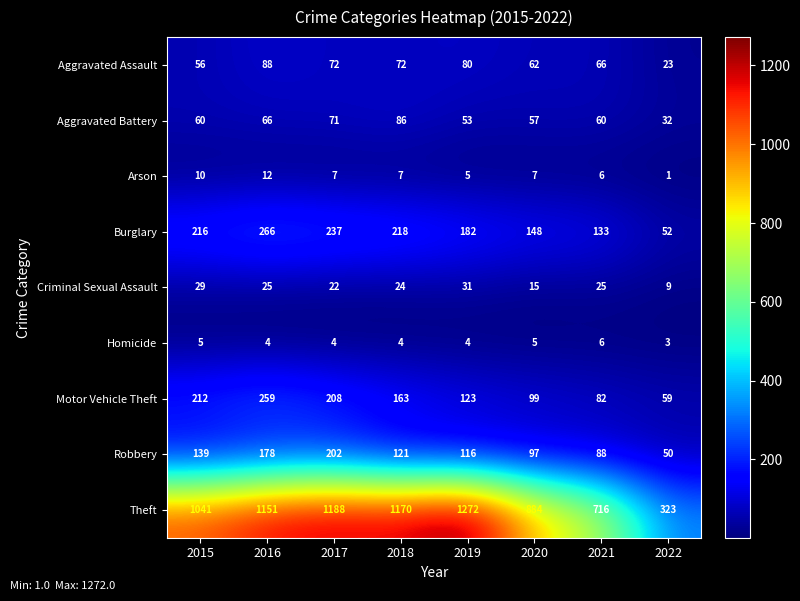

At 2017, list the series in order from smallest to largest.

Homicide, Arson, Criminal Sexual Assault, Aggravated Battery, Aggravated Assault, Robbery, Motor Vehicle Theft, Burglary, Theft